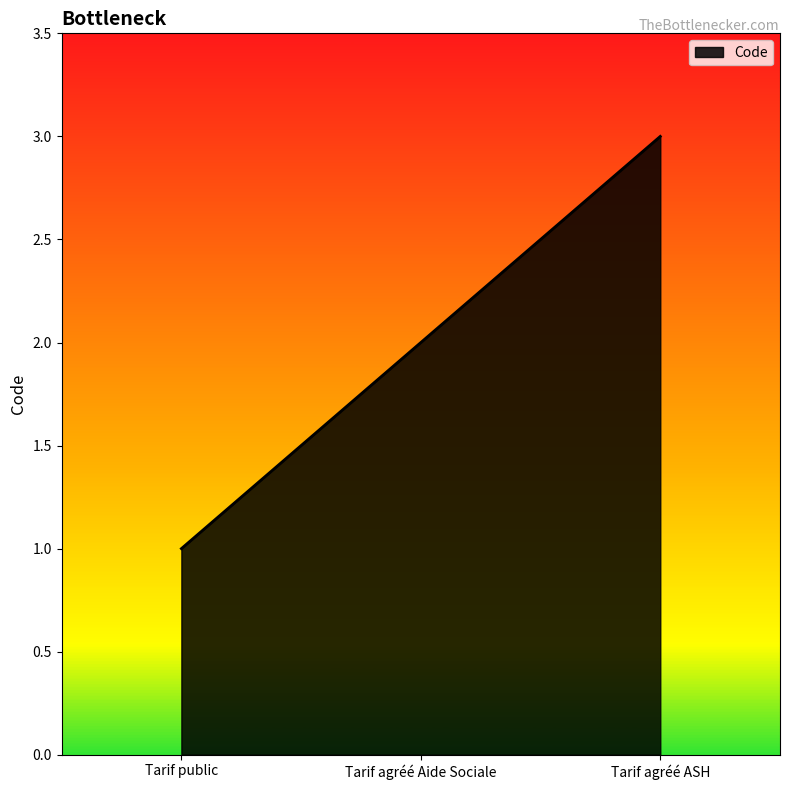

What is the minimum value shown in the chart?

1